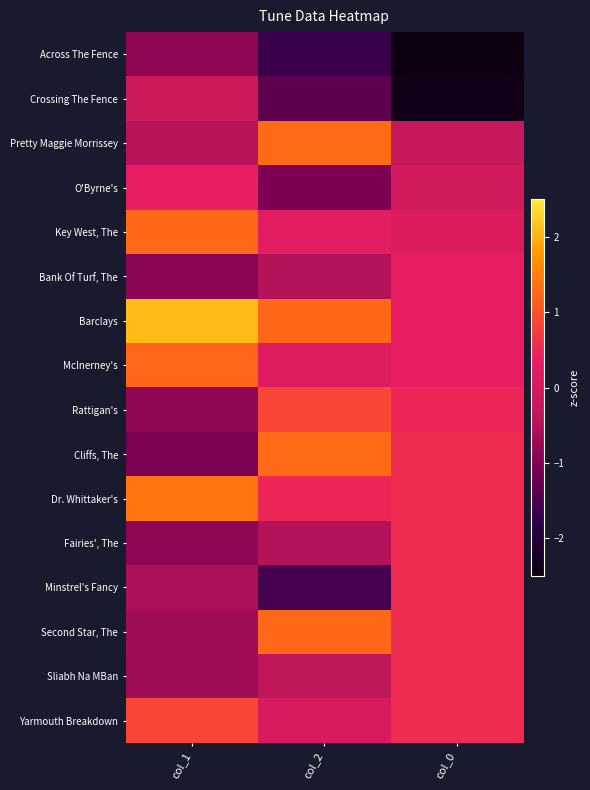

Reading left to right, list all the values displayed in this chart.

Across The Fence: col_1=-0.9	col_2=-1.7	col_0=-2.8
Crossing The Fence: col_1=-0.2	col_2=-1.3	col_0=-2.4
Pretty Maggie Morrissey: col_1=-0.5	col_2=1.3	col_0=-0.2
O'Byrne's: col_1=0.4	col_2=-1.1	col_0=-0.0
Key West, The: col_1=1.3	col_2=0.2	col_0=0.1
Bank Of Turf, The: col_1=-0.9	col_2=-0.5	col_0=0.3
Barclays: col_1=2.1	col_2=1.3	col_0=0.3
McInerney's: col_1=1.2	col_2=0.2	col_0=0.3
Rattigan's: col_1=-0.8	col_2=0.9	col_0=0.5
Cliffs, The: col_1=-1.0	col_2=1.3	col_0=0.5
Dr. Whittaker's: col_1=1.4	col_2=0.5	col_0=0.5
Fairies', The: col_1=-0.9	col_2=-0.5	col_0=0.5
Minstrel's Fancy: col_1=-0.6	col_2=-1.5	col_0=0.5
Second Star, The: col_1=-0.7	col_2=1.3	col_0=0.5
Sliabh Na MBan: col_1=-0.7	col_2=-0.4	col_0=0.5
Yarmouth Breakdown: col_1=0.8	col_2=0.1	col_0=0.5